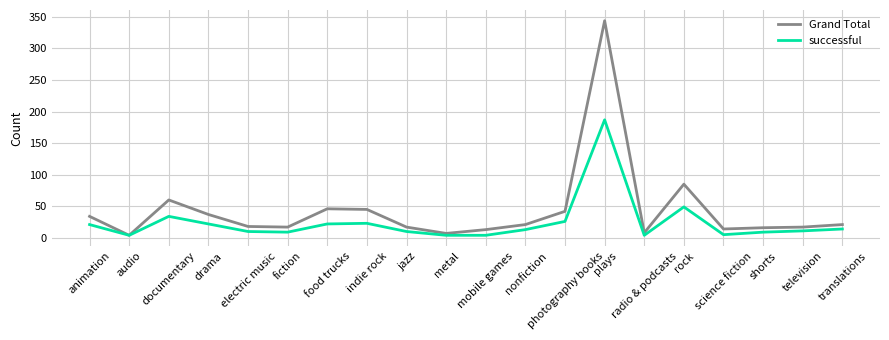

What is the sum of all Grand Total values?

866